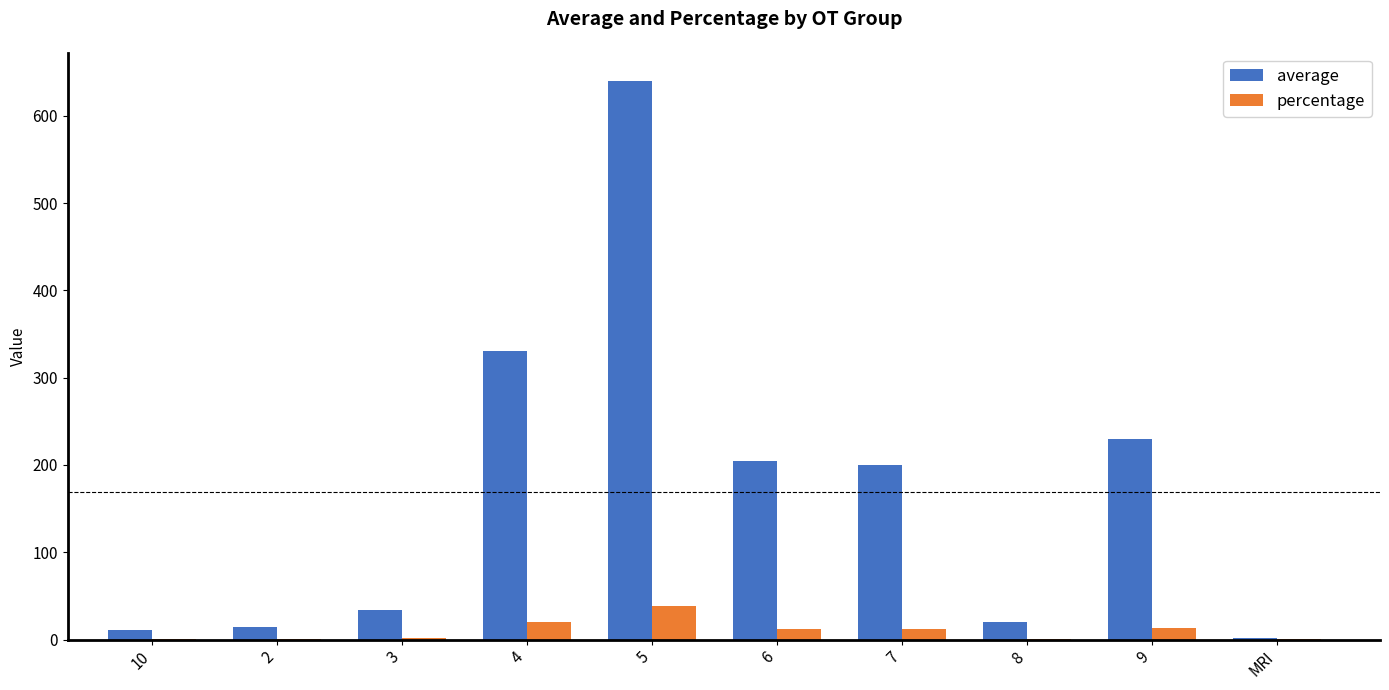

Which series has the largest total across all categories?

average